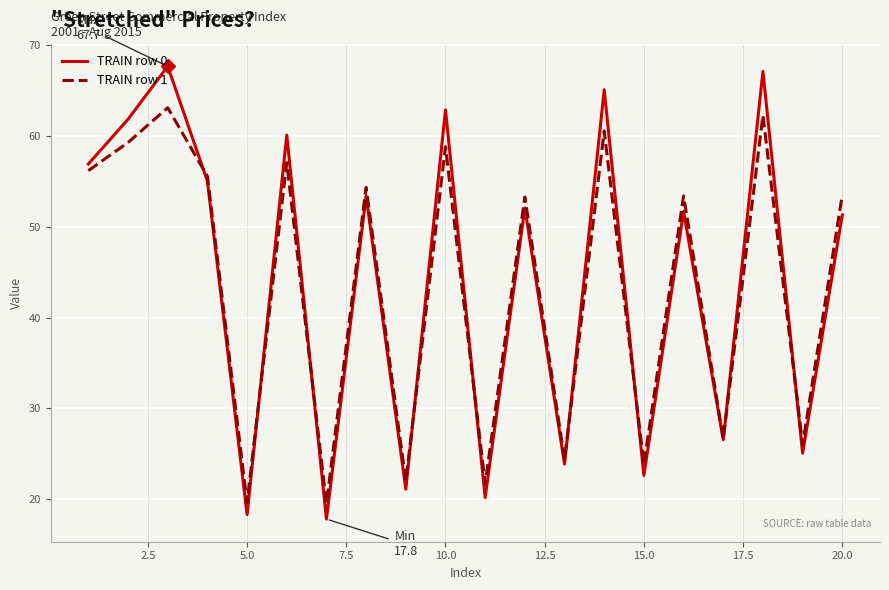

How many intersections are there between TRAIN row 1 and TRAIN row 0?

9